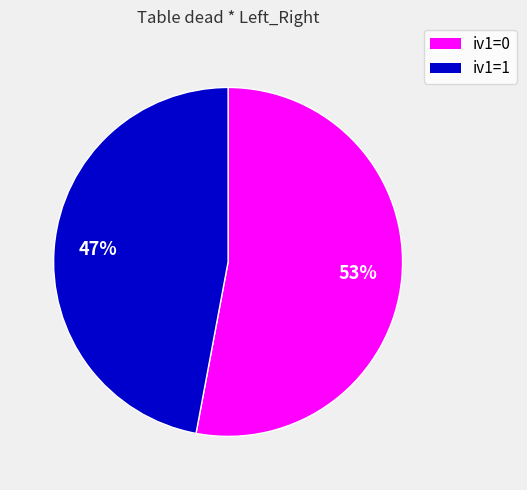

Is there a majority slice in this chart?

Yes